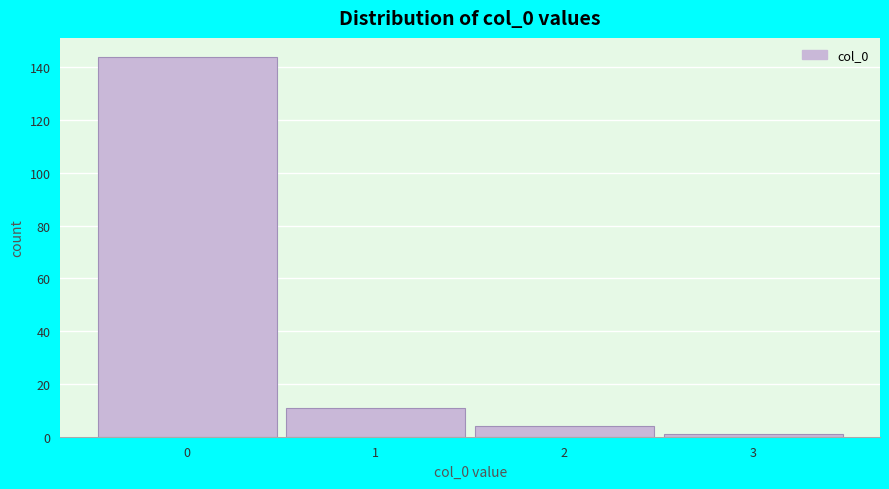

Reading left to right, transcribe this chart: for each bar, give the range it covers on the x-axis and its height. The values are not printed on the chart, so give them approximately, as read against the axis.

-0.5 to 0.5: 144
0.5 to 1.5: 12
1.5 to 2.5: 4
2.5 to 3.5: under 2